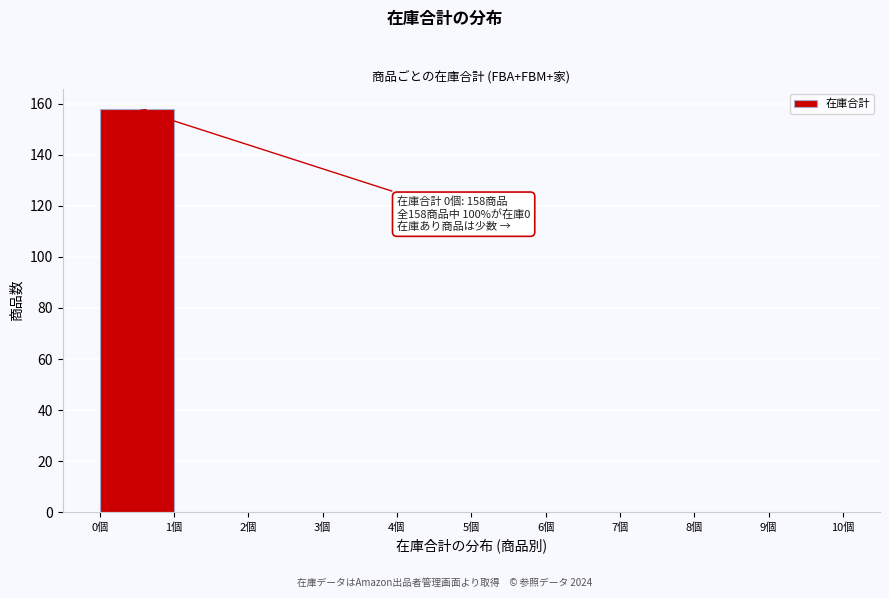

Over which range of the x-axis is the bar tallest?

0 to 1